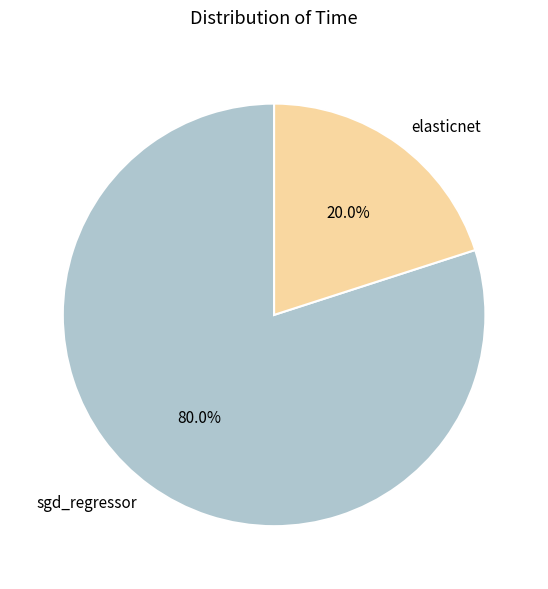

To the nearest percent, what portion does elasticnet represent?

20%